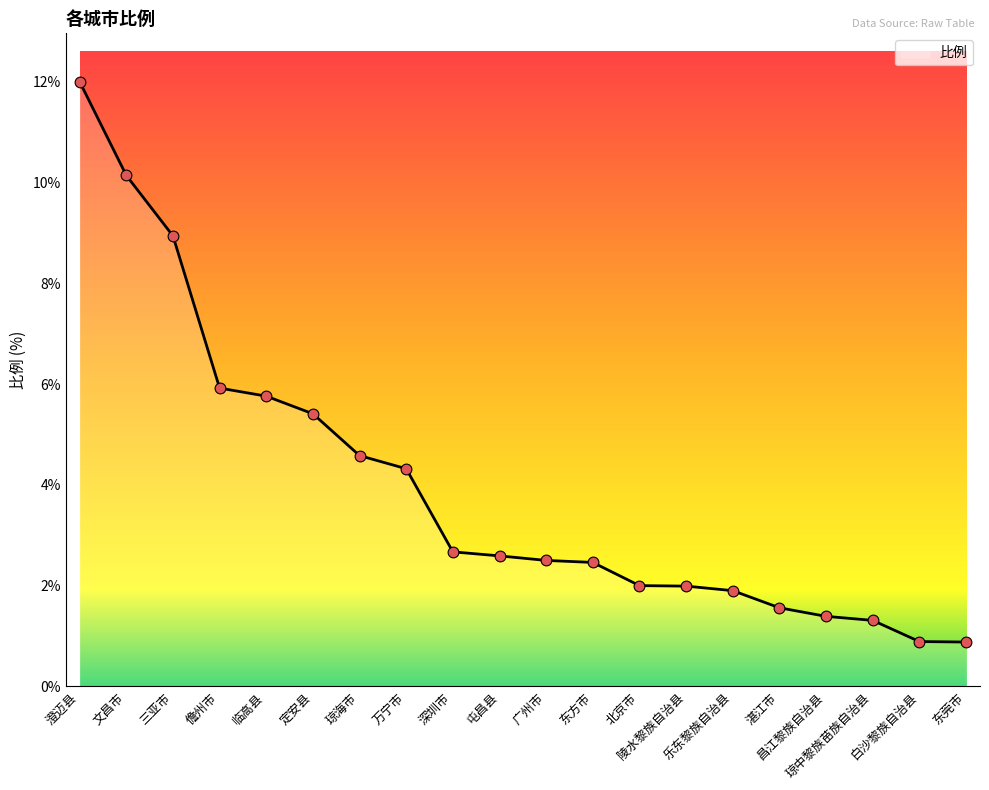

What is the change in value from 万宁市 to 东莞市?

-3.4